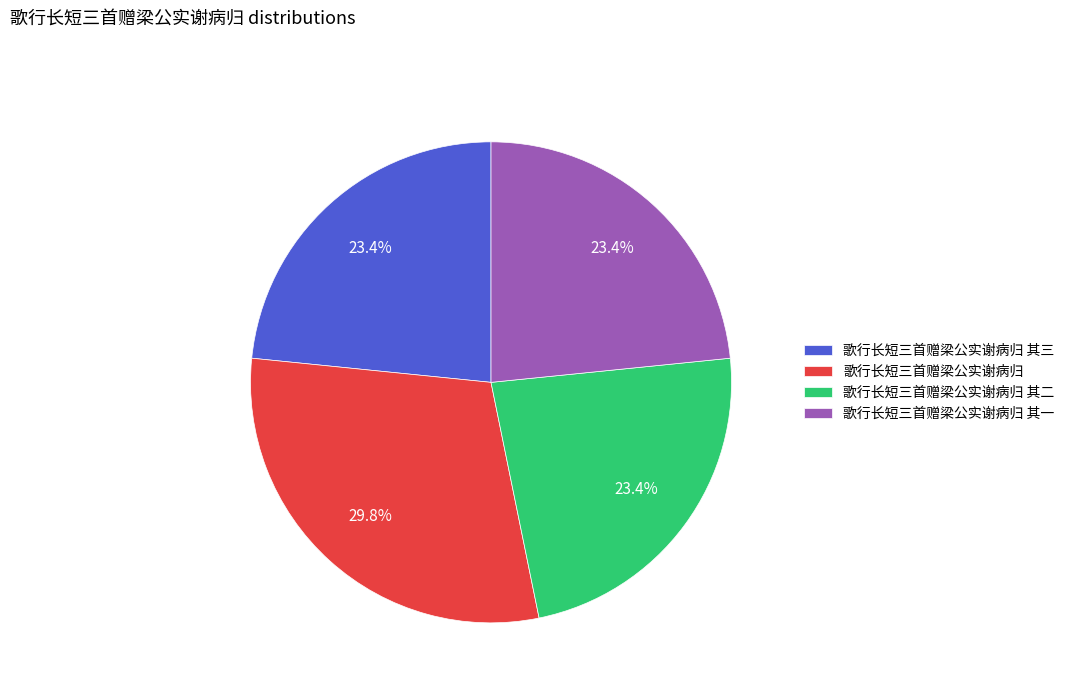

To the nearest percent, what is the average slice percentage?

25%